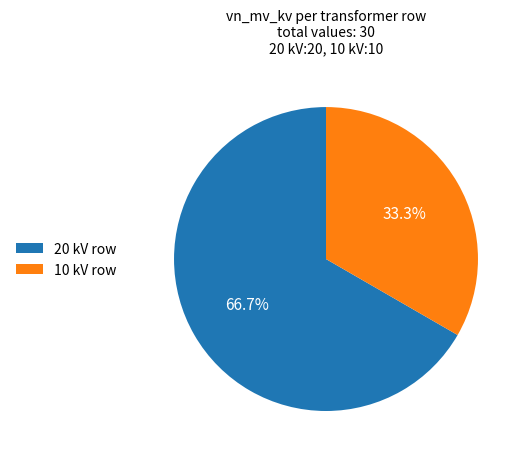

What percentage is NOT represented by 20 kV row?

33.3%